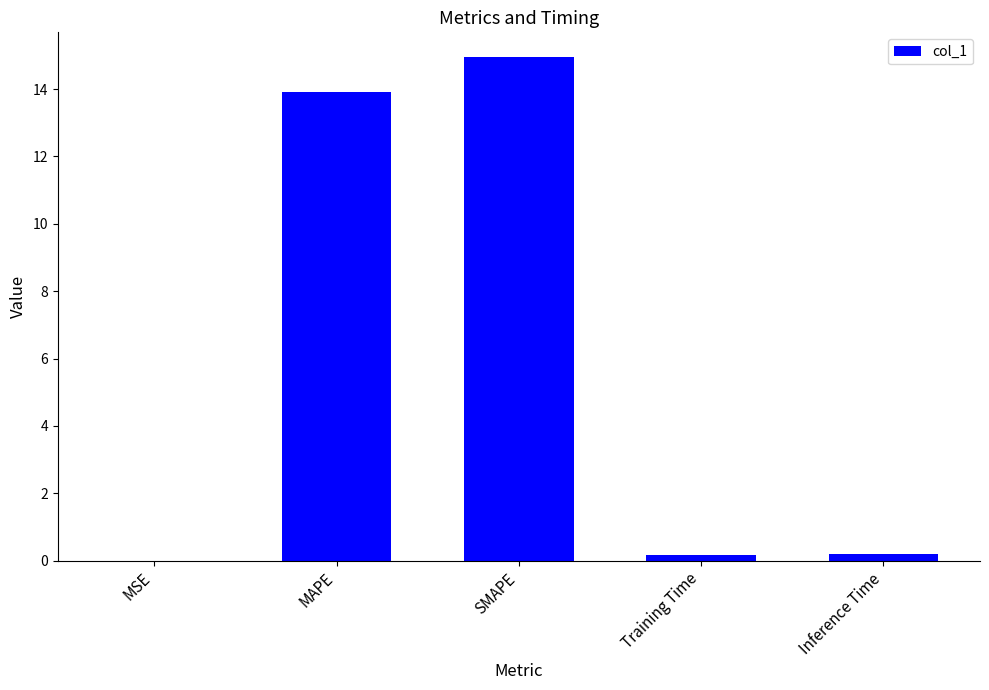

What is the approximate value at SMAPE?

14.9